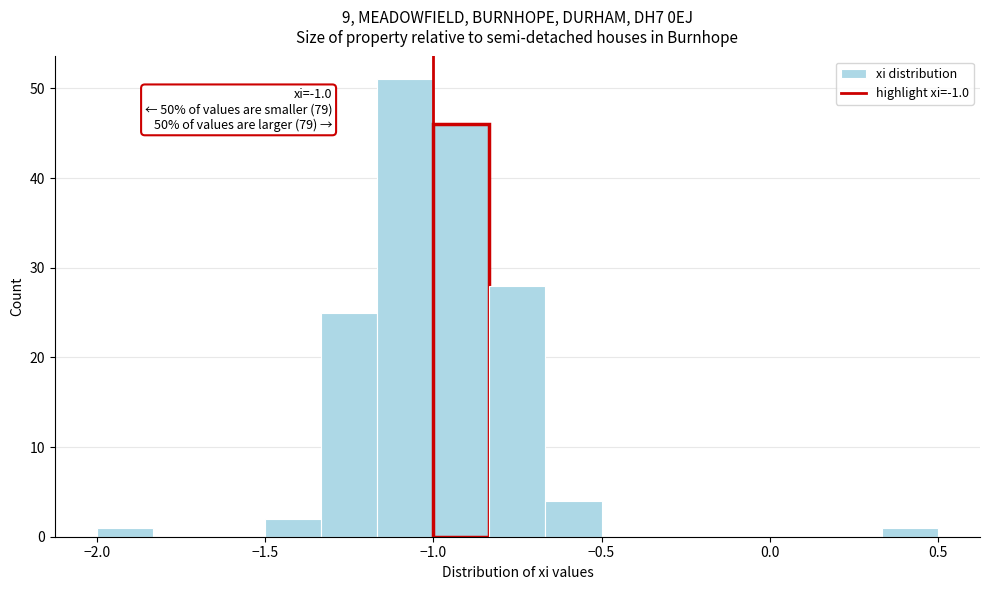

Read against the x-axis, roughly where is the centre of the tallest bar?

-1.10